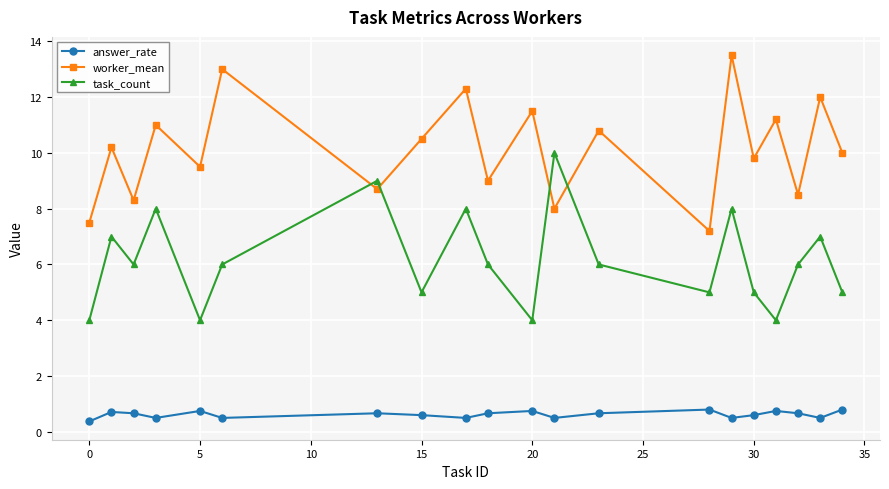

True or false: answer_rate and worker_mean intersect in this chart.

False